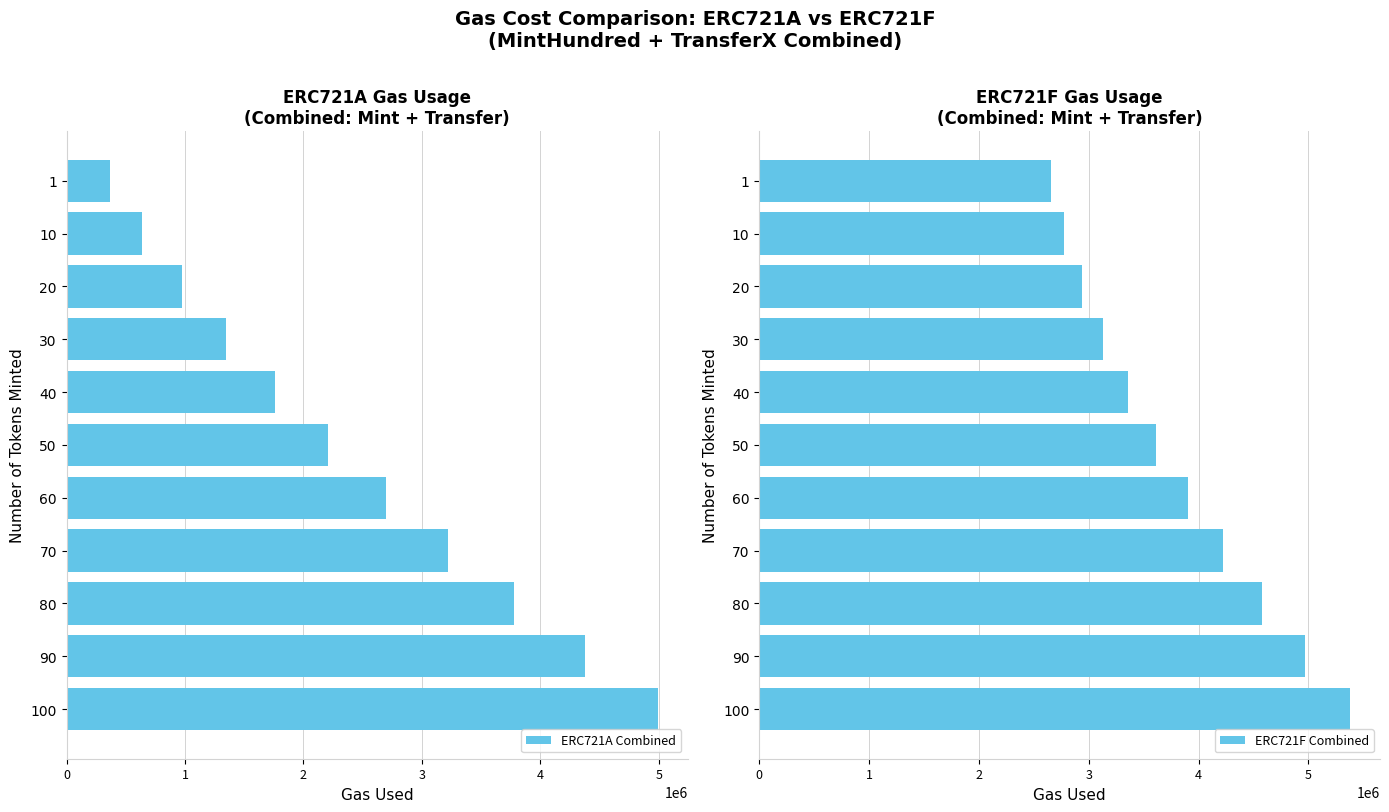

The value of ERC721A Combined at 100 is 7253034. True or false?

False